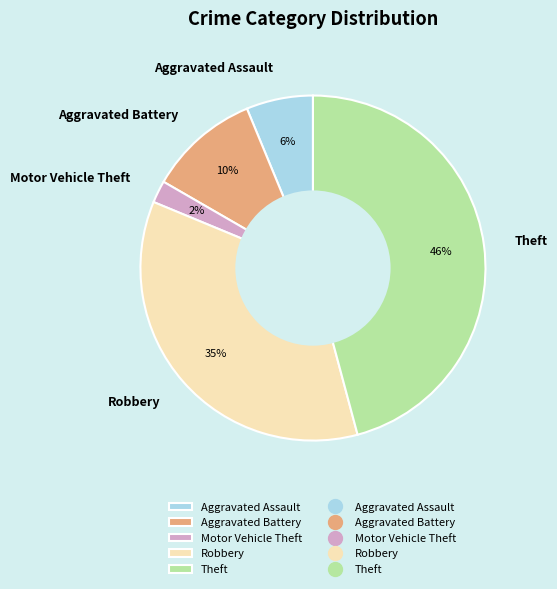

What is the largest slice in the pie chart?

Theft